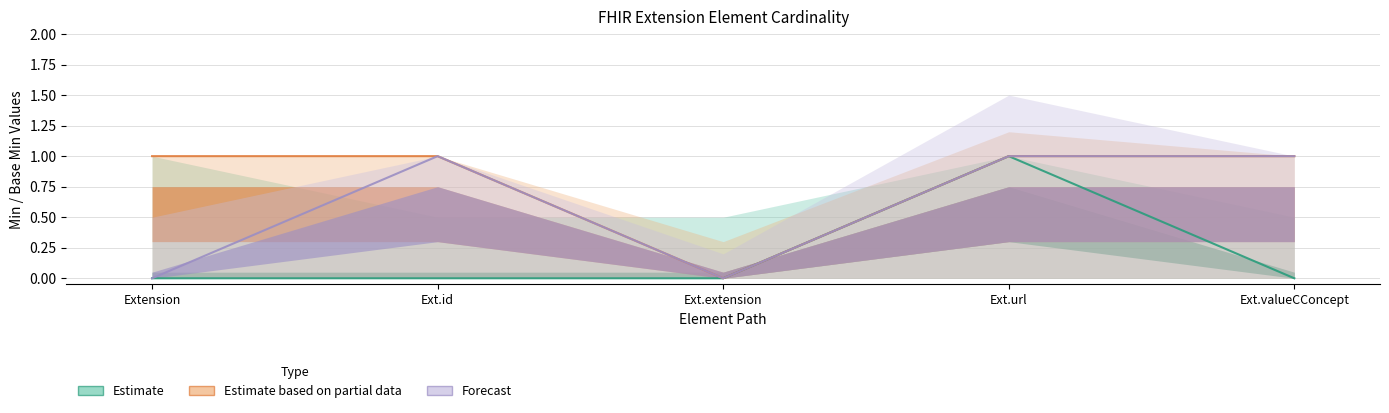

True or false: Estimate has more than 0 interior local peaks.

True